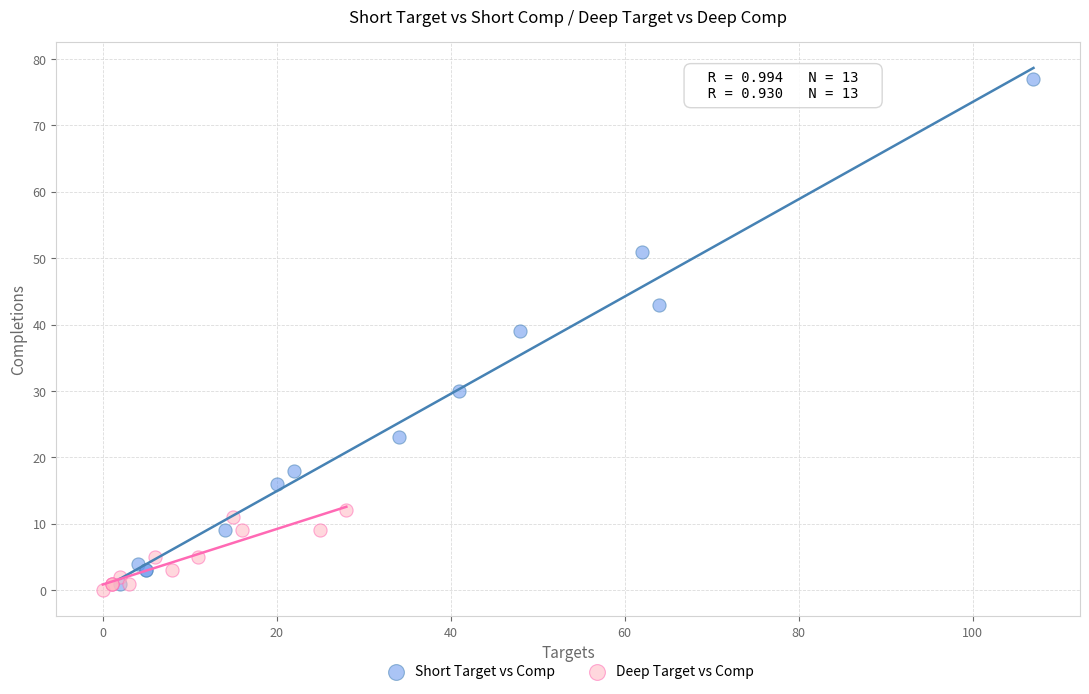

Which series reaches the maximum Y coordinate?

Short Target vs Comp